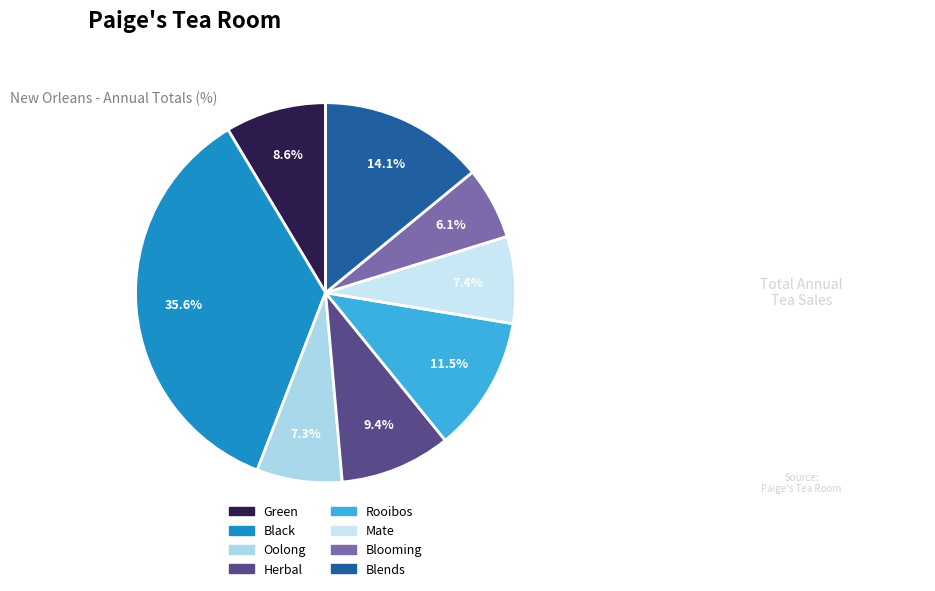

Which slice is the smallest?

Blooming